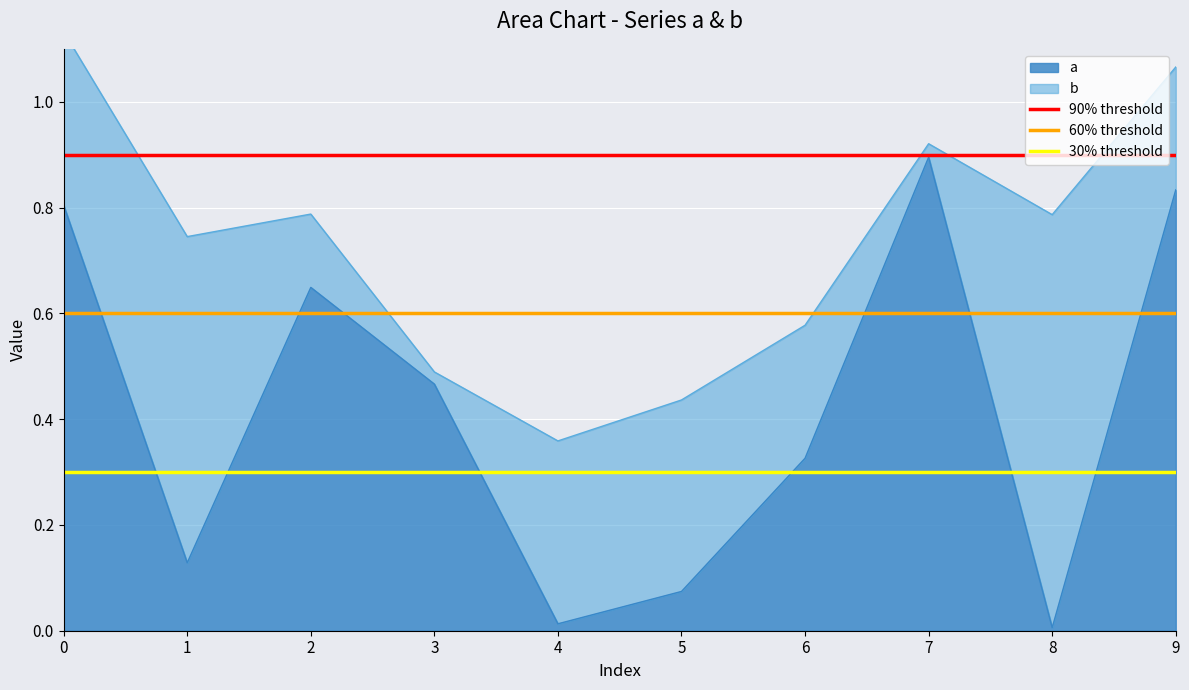

The value of 60% threshold at 1 is 0.9. True or false?

False